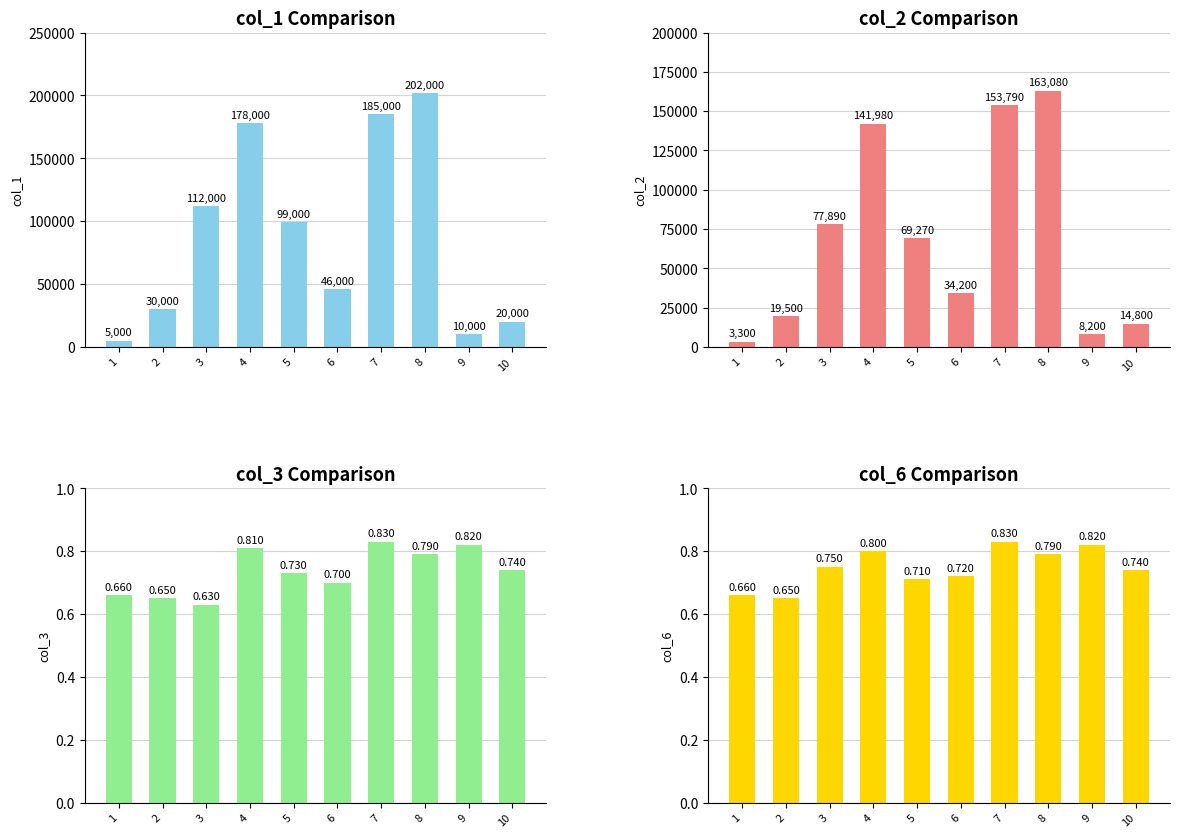

At which label does col_1 reach its minimum?

1